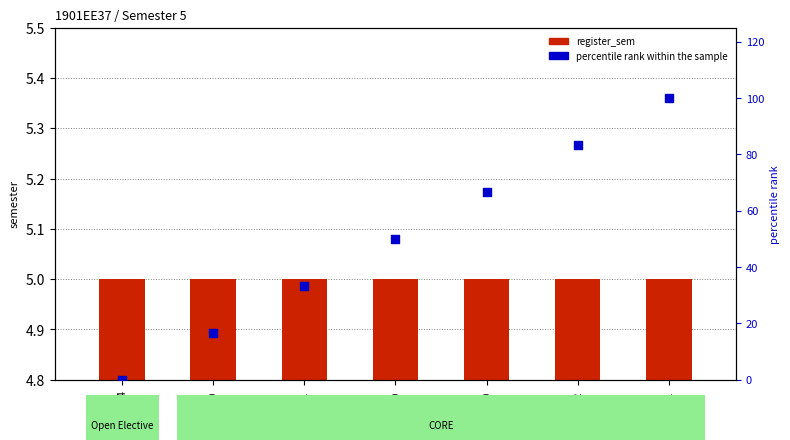

What are all the series names shown in the legend?

register_sem, percentile rank within the sample